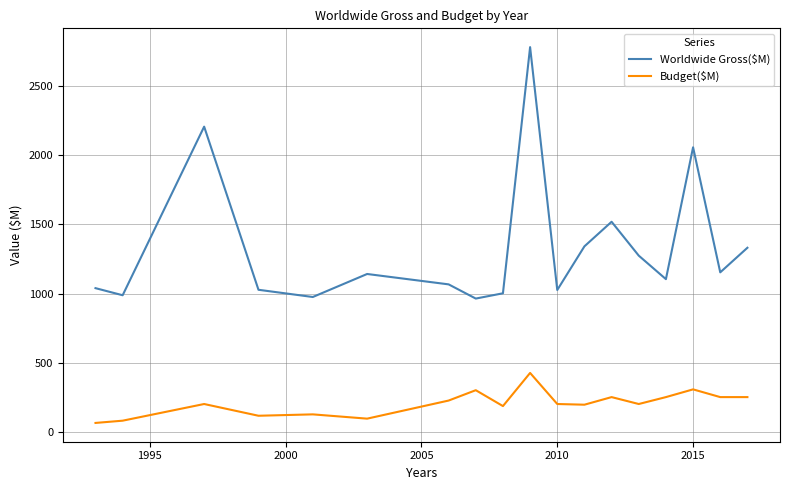

What is the minimum value for Worldwide Gross($M)?

963.4